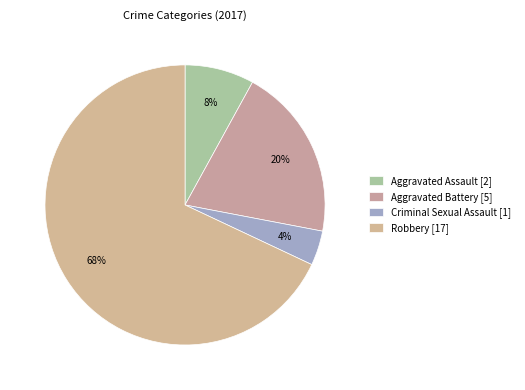

How many slices are in this pie chart?

4